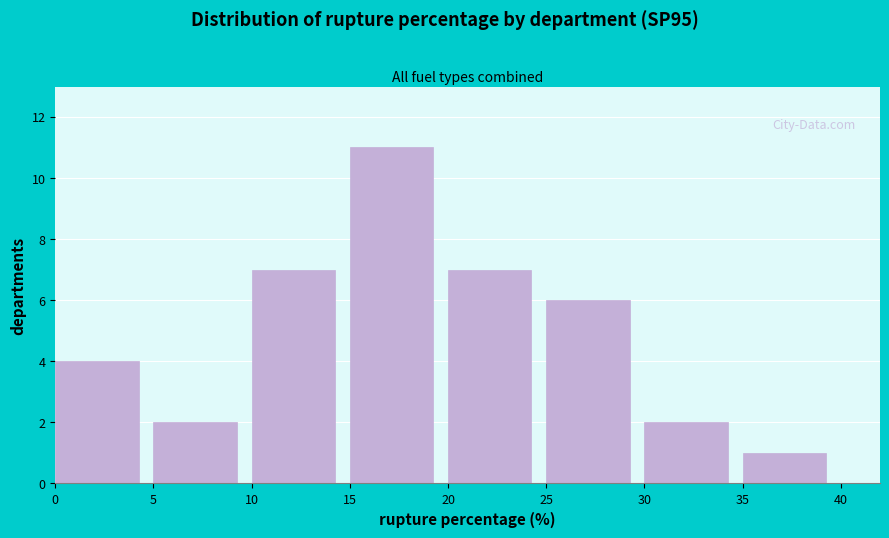

Which range on the x-axis has the tallest bar?

15 to 20